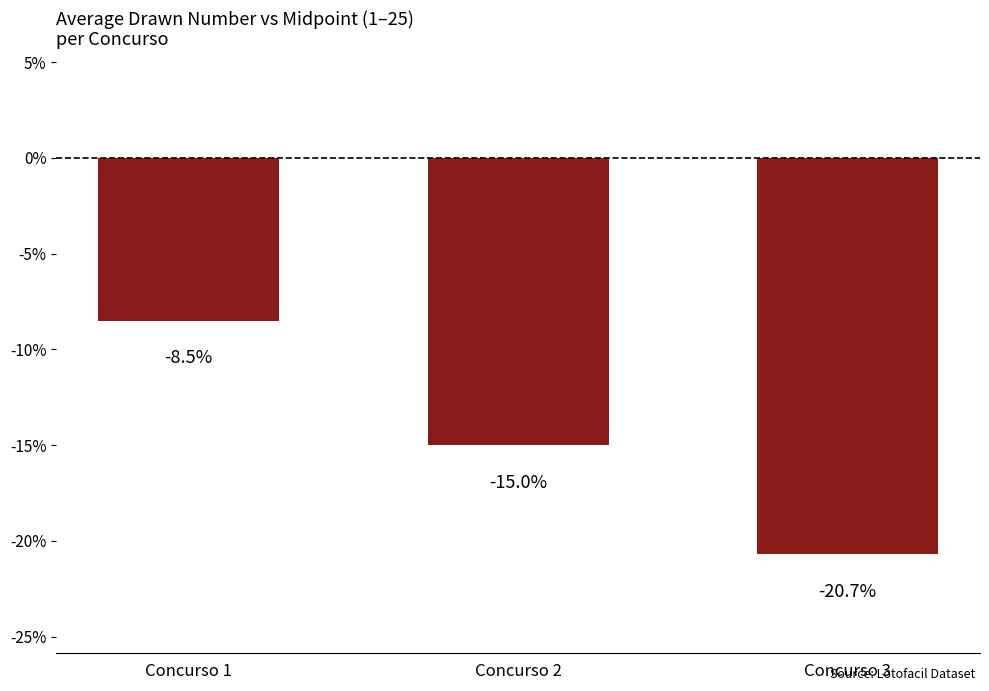

What is the difference between the maximum and minimum values?

12.2